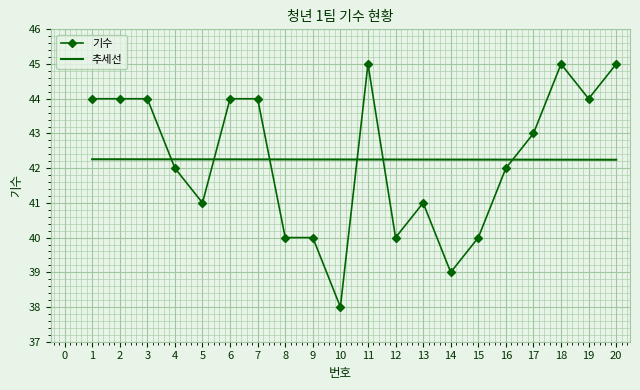

Rank the series at 16 from highest to lowest value.

추세선, 기수